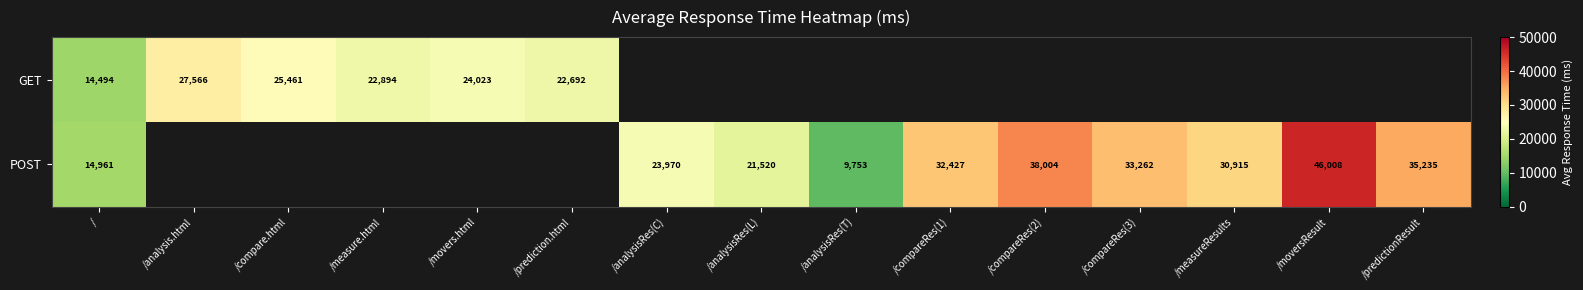

The POST series shows 25301 at /compareRes(2). True or false?

False